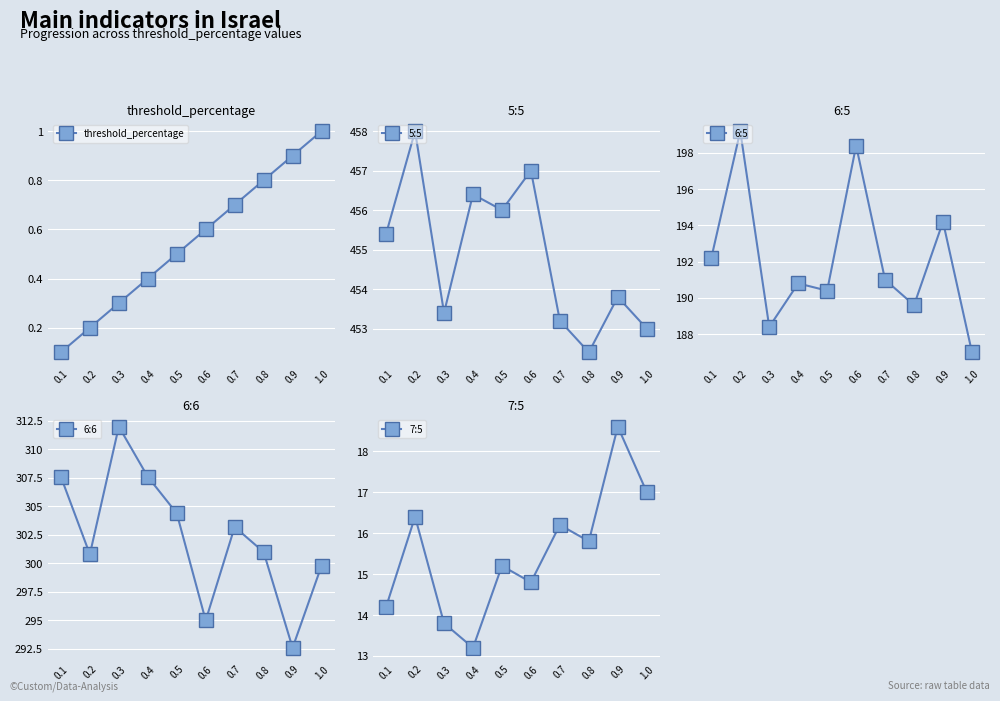

True or false: 5:5 and 7:5 cross at least once.

False